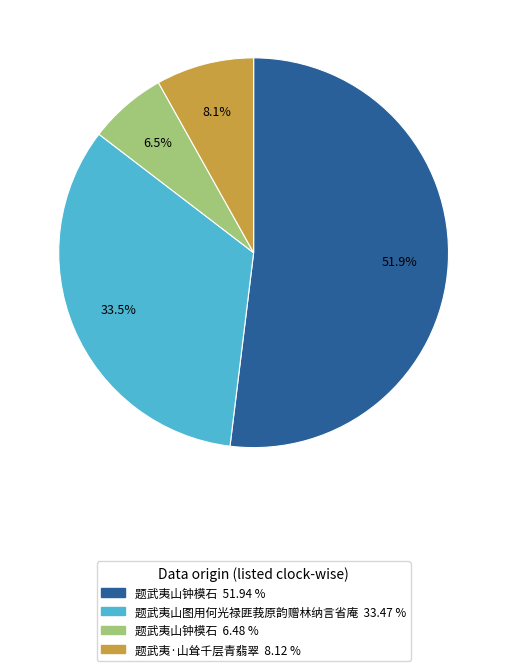

Is there a majority slice in this chart?

Yes